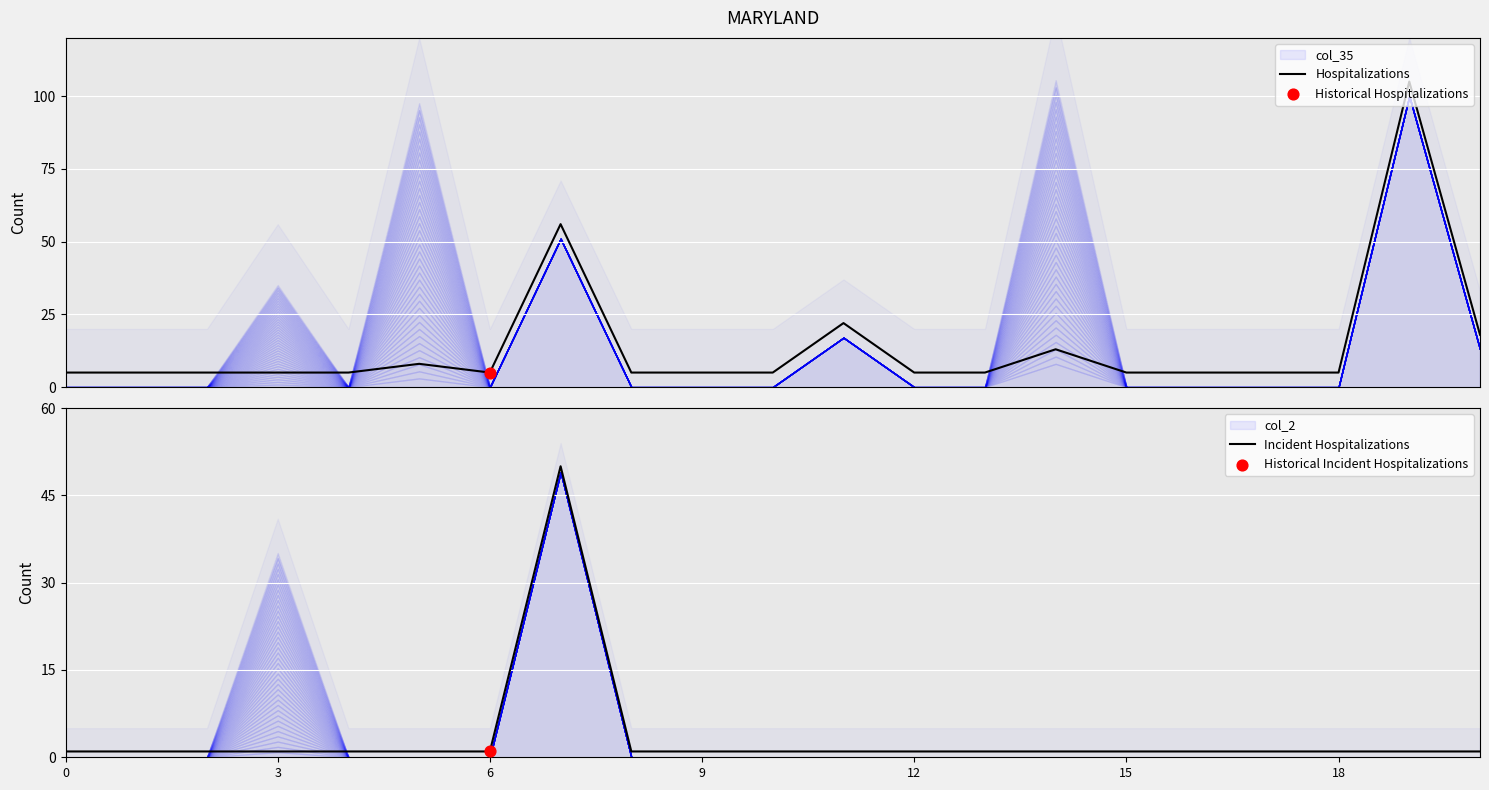

Which series has the largest total across all categories?

Hospitalizations